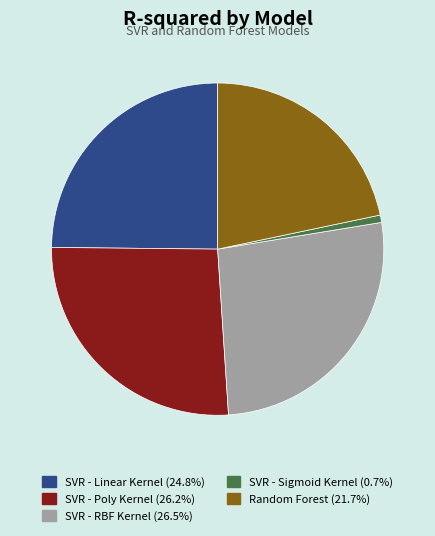

Which has a higher value, SVR - Poly Kernel or SVR - Sigmoid Kernel?

SVR - Poly Kernel